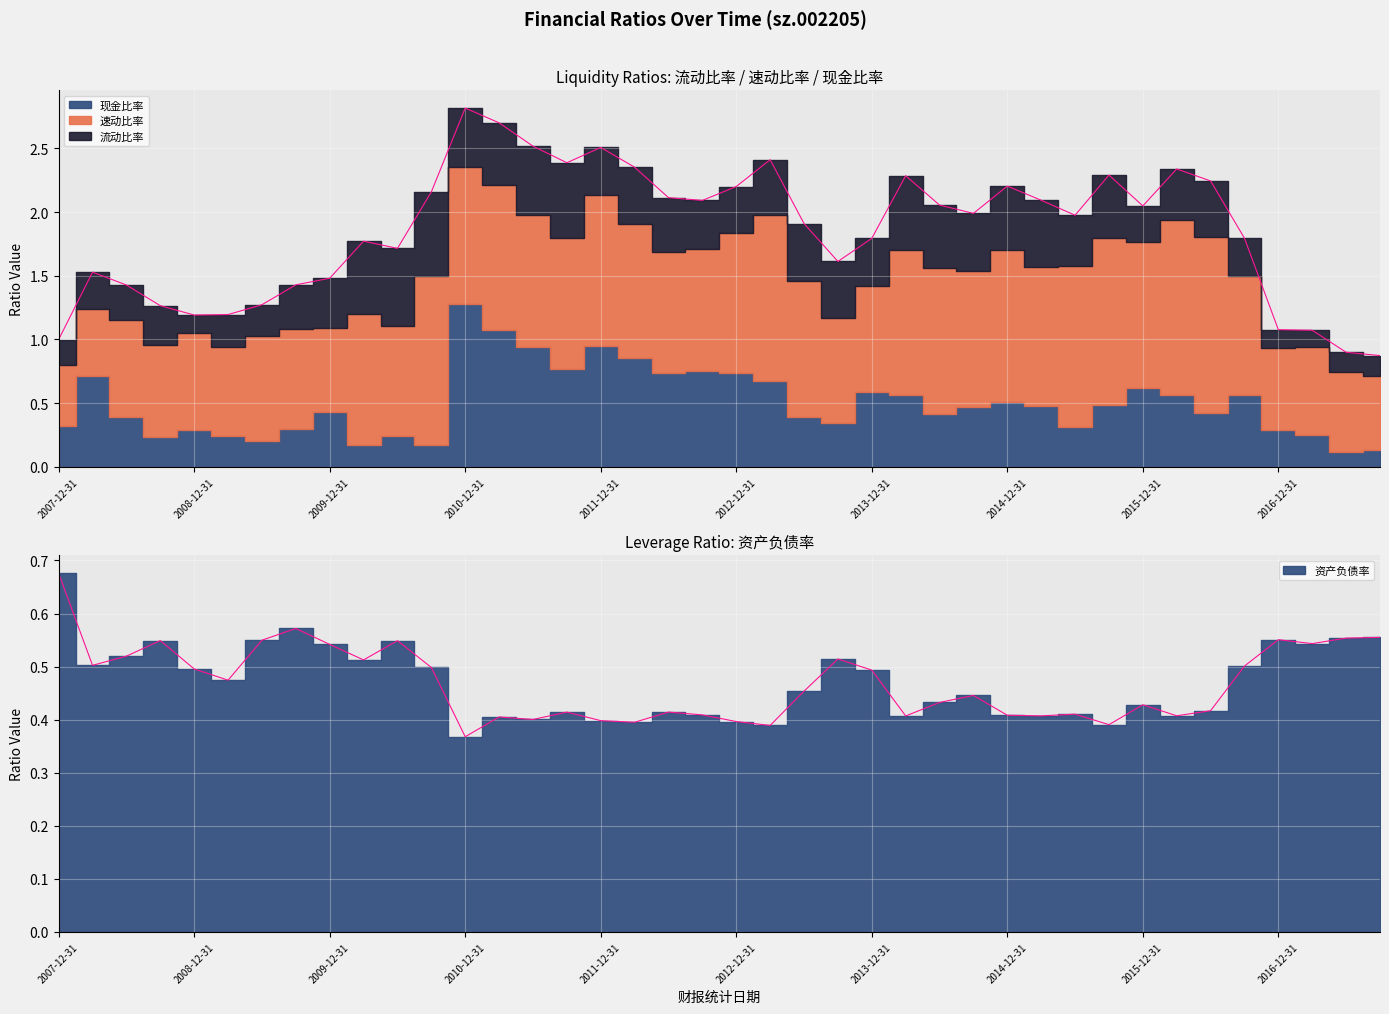

Does the chart display data point markers on the line(s)?

No